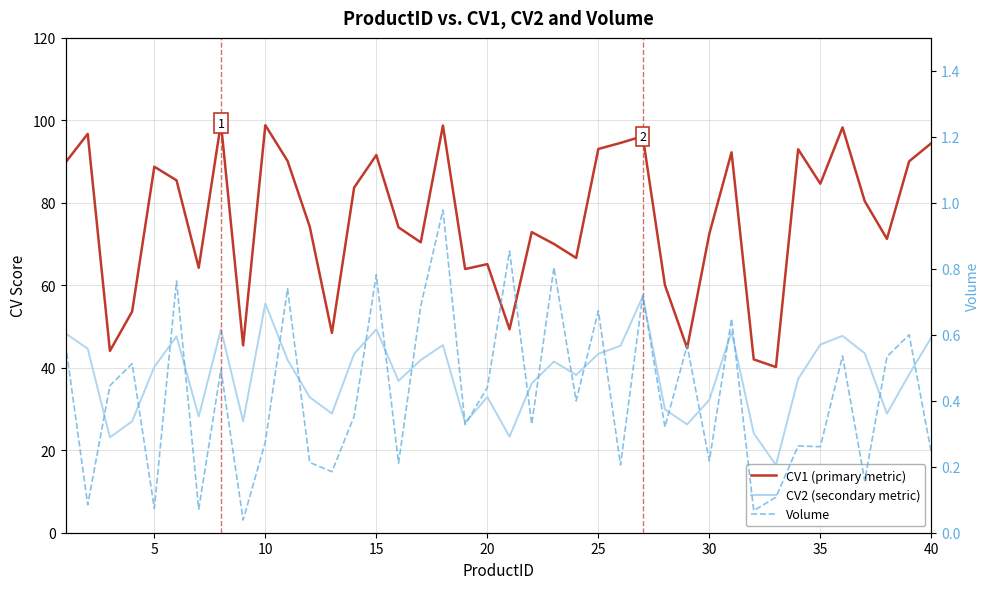

Is the value of CV1 (primary metric) at 23 greater than the value of Volume at 0?

Yes